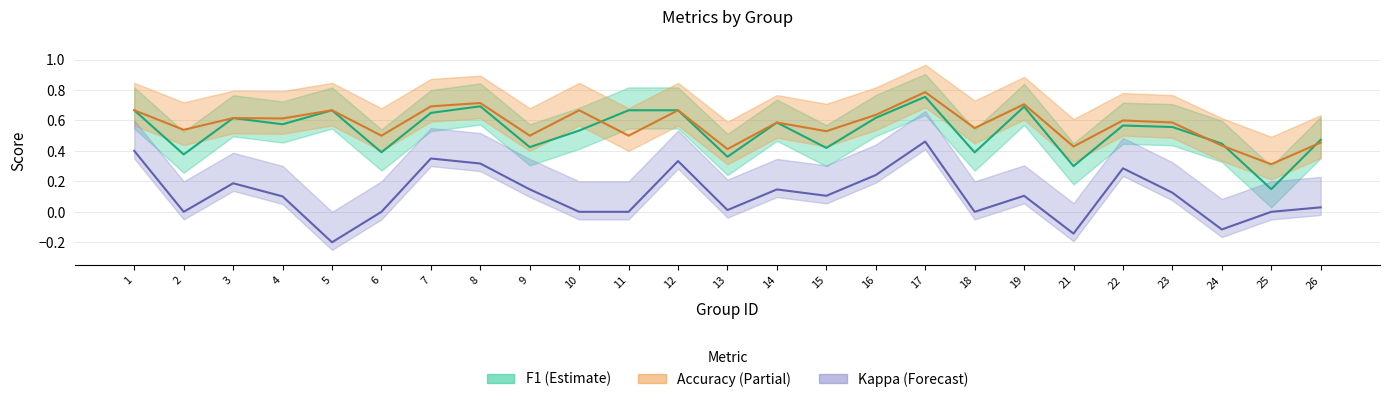

Between 7 and 14, which series saw the biggest shift?

kappa